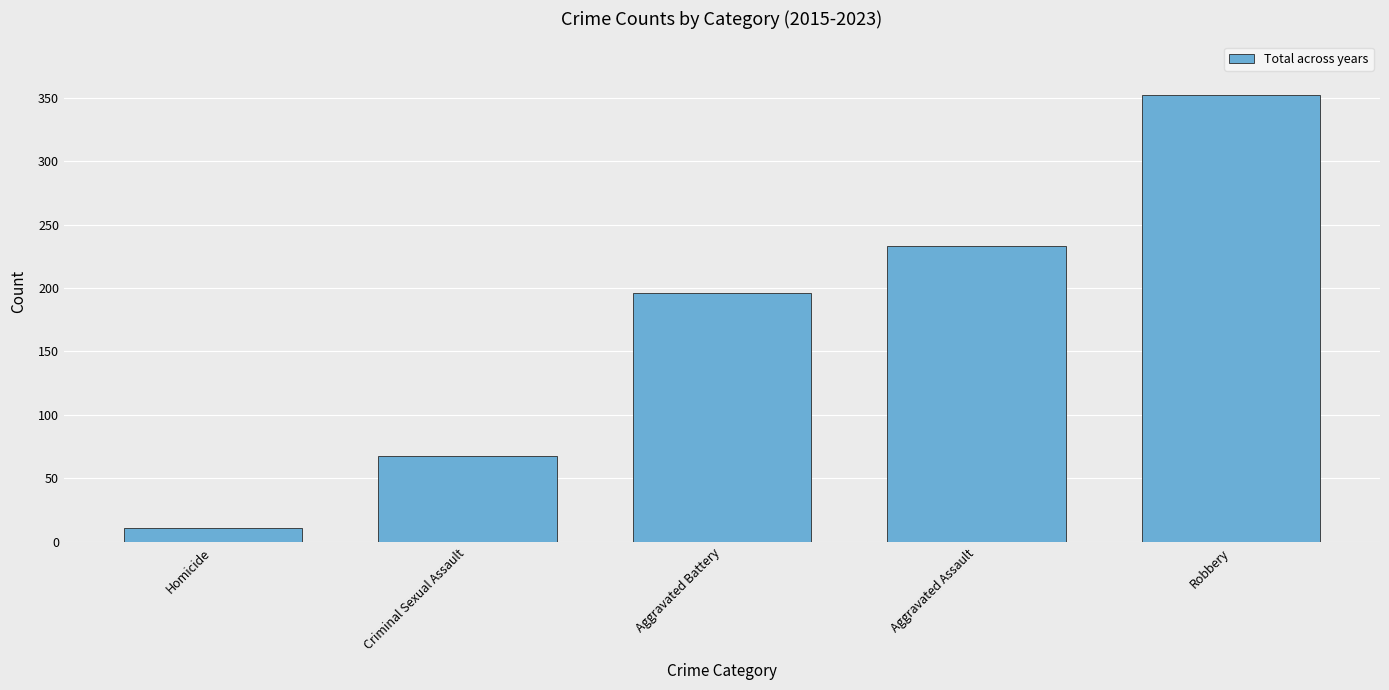

Read the value at Aggravated Assault, to the nearest 50.

250